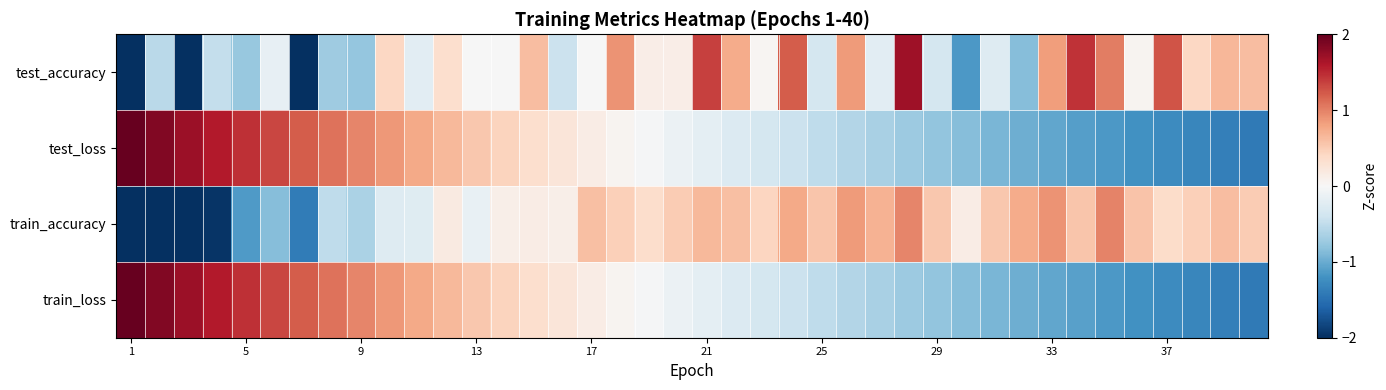

Reading left to right, list all the values displayed in this chart.

test_accuracy: -3.4	-0.5	-2.1	-0.5	-0.8	-0.2	-2.0	-0.7	-0.8	0.4	-0.2	0.3	-0.0	-0.0	0.6	-0.4	-0.0	0.9	0.1	0.1	1.4	0.7	0.0	1.2	-0.4	0.9	-0.2	1.7	-0.4	-1.2	-0.3	-0.8	0.8	1.4	1.0	0.1	1.3	0.4	0.7	0.6
test_loss: 2.0	1.8	1.7	1.6	1.5	1.3	1.2	1.1	1.0	0.9	0.8	0.6	0.5	0.4	0.3	0.2	0.2	0.1	-0.0	-0.1	-0.2	-0.3	-0.4	-0.4	-0.5	-0.6	-0.7	-0.7	-0.8	-0.9	-0.9	-1.0	-1.0	-1.1	-1.2	-1.2	-1.3	-1.3	-1.4	-1.4
train_accuracy: -3.4	-2.4	-2.1	-2.0	-1.1	-0.9	-1.4	-0.5	-0.6	-0.3	-0.2	0.2	-0.1	0.1	0.1	0.1	0.6	0.5	0.4	0.5	0.6	0.6	0.4	0.8	0.6	0.9	0.7	1.0	0.5	0.1	0.5	0.7	0.9	0.6	1.0	0.6	0.4	0.5	0.6	0.5
train_loss: 2.0	1.9	1.7	1.6	1.5	1.3	1.2	1.1	1.0	0.9	0.8	0.6	0.5	0.4	0.3	0.2	0.2	0.1	-0.0	-0.1	-0.2	-0.3	-0.4	-0.4	-0.5	-0.6	-0.7	-0.7	-0.8	-0.9	-0.9	-1.0	-1.0	-1.1	-1.1	-1.2	-1.3	-1.3	-1.4	-1.4